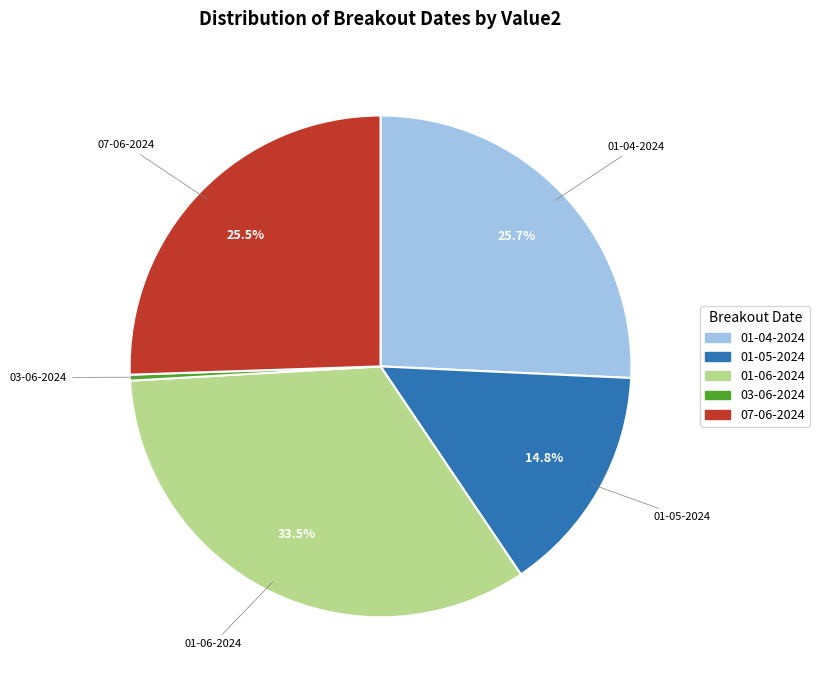

Which slice is the largest?

01-06-2024